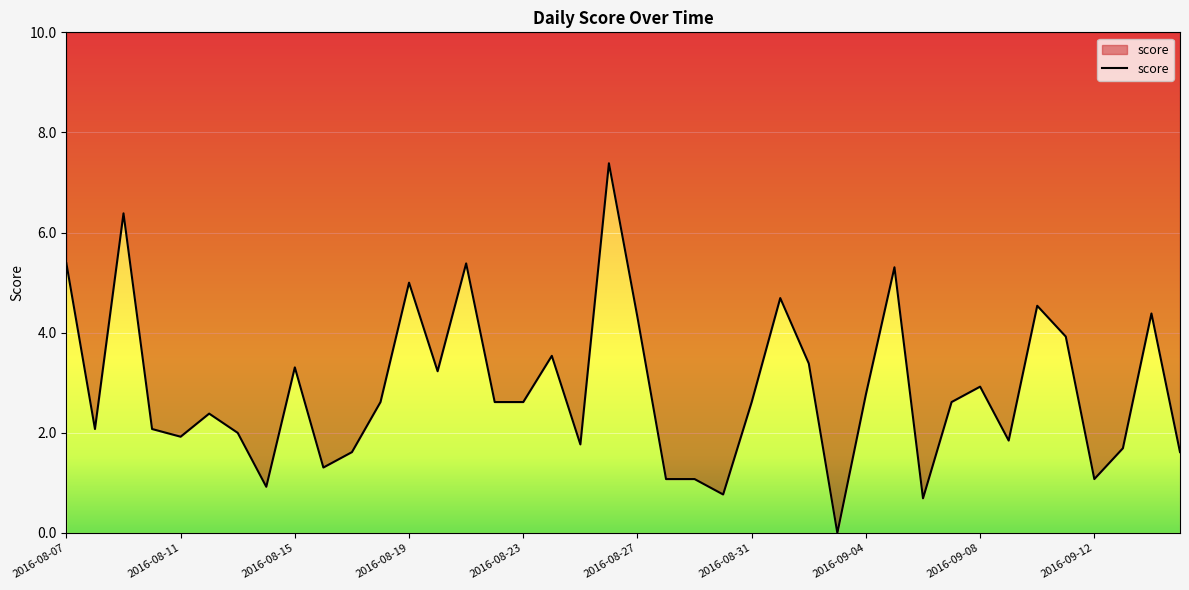

Rank the categories by value from highest to lowest.

2016-08-26, 2016-08-09, 2016-08-07, 2016-08-21, 2016-09-05, 2016-08-19, 2016-09-01, 2016-09-10, 2016-09-14, 2016-08-27, 2016-09-11, 2016-08-24, 2016-09-02, 2016-08-15, 2016-08-20, 2016-09-08, 2016-09-04, 2016-08-18, 2016-08-22, 2016-08-23, 2016-08-31, 2016-09-07, 2016-08-12, 2016-08-08, 2016-08-10, 2016-08-13, 2016-08-11, 2016-09-09, 2016-08-25, 2016-09-13, 2016-08-17, 2016-09-15, 2016-08-16, 2016-08-28, 2016-08-29, 2016-09-12, 2016-08-14, 2016-08-30, 2016-09-06, 2016-09-03